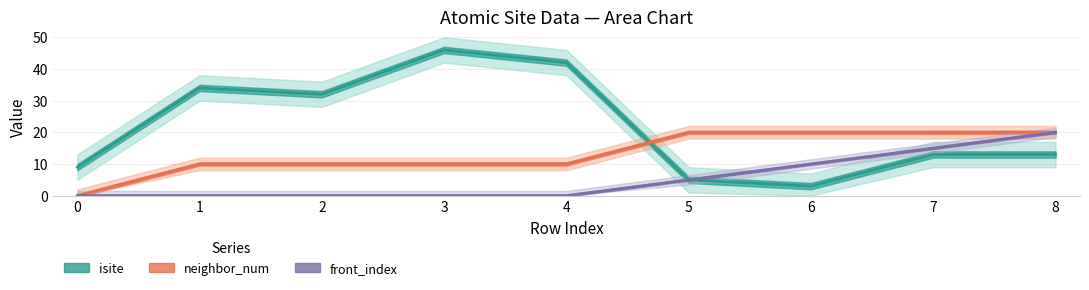

List the series in order of their peak value, lowest first.

neighbor_num, front_index, isite